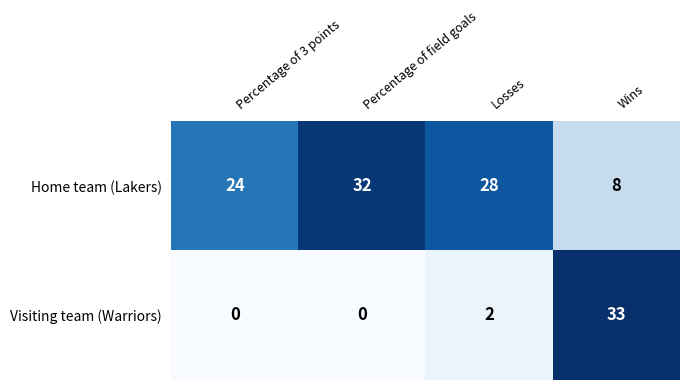

What is the sum of all Home team (Lakers) values?

92